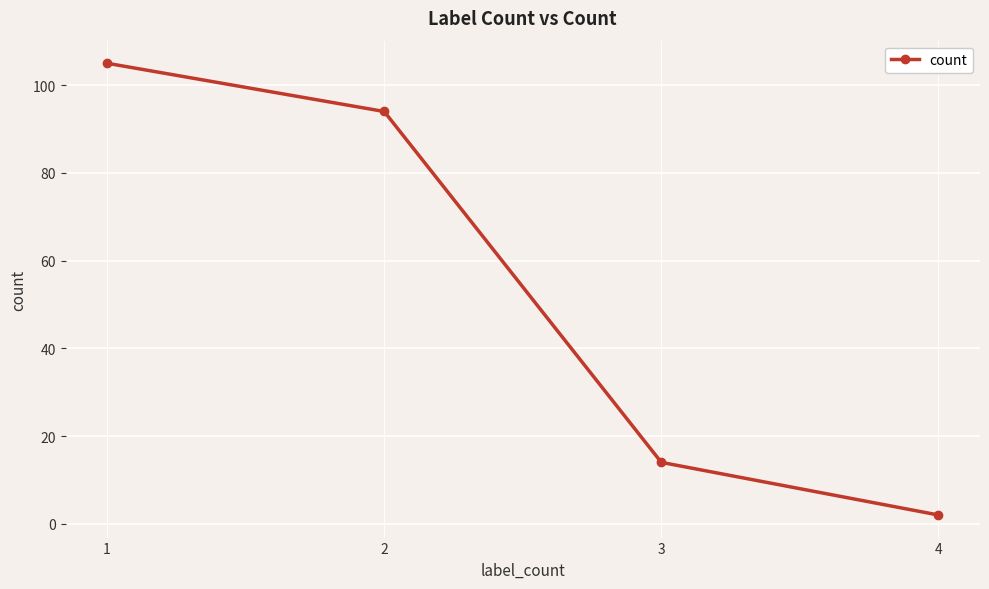

At which label is the value closest to 53?

3